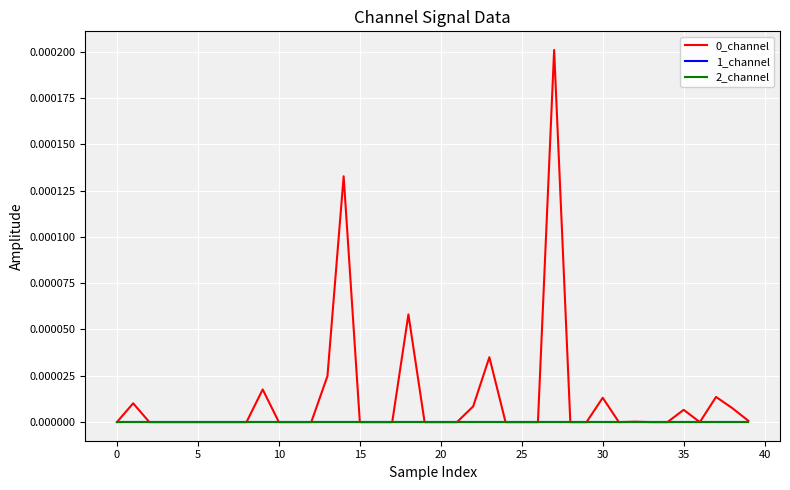

True or false: 0_channel and 1_channel intersect in this chart.

False